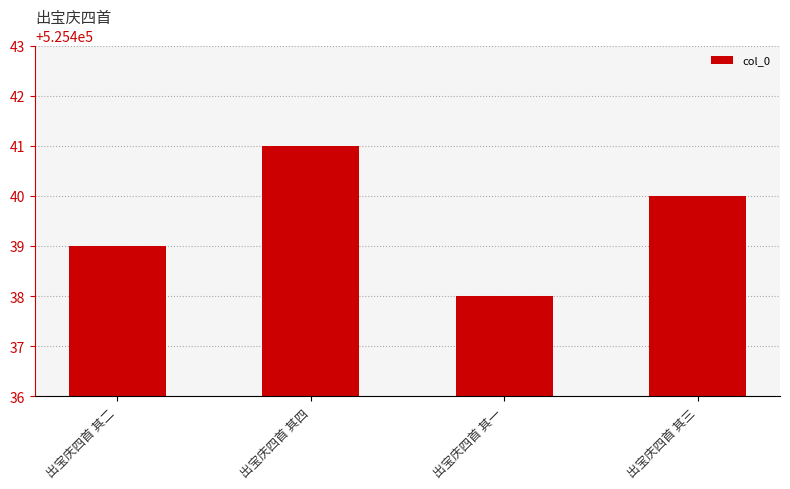

What value does the data have at 出宝庆四首 其一?

525438